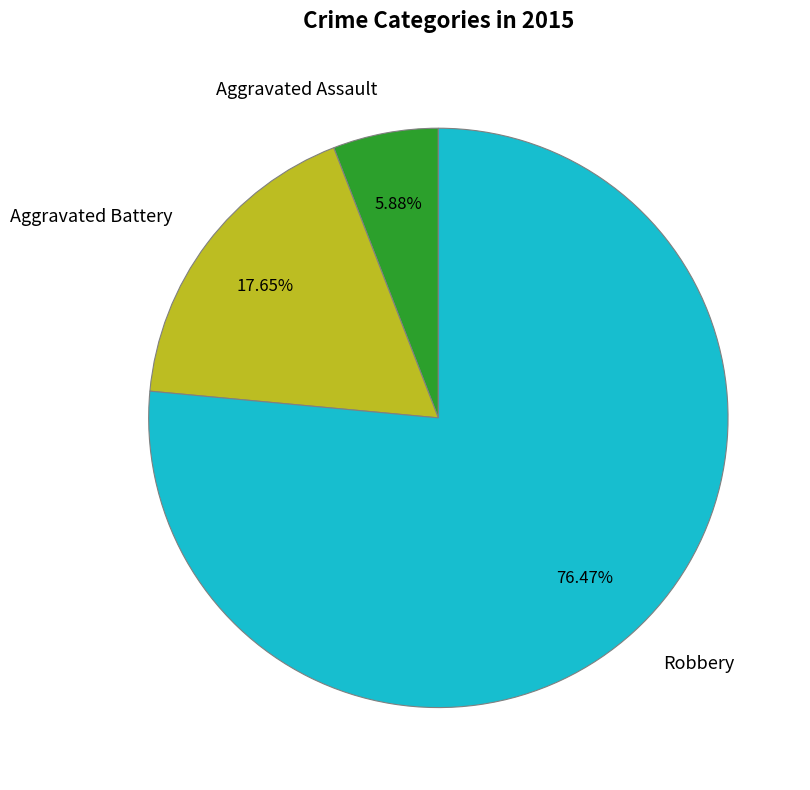

Which slice is the smallest?

Aggravated Assault